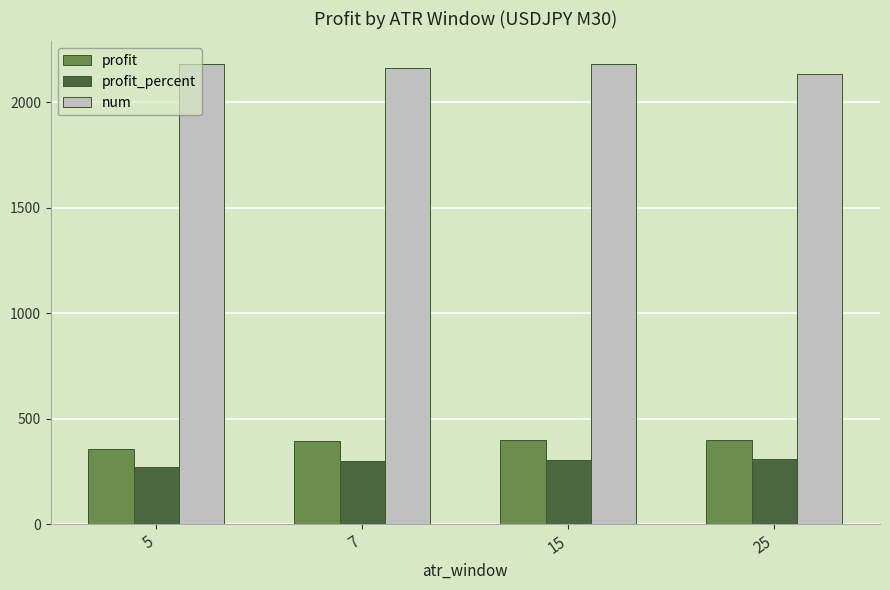

Does the chart contain stacked bars?

No